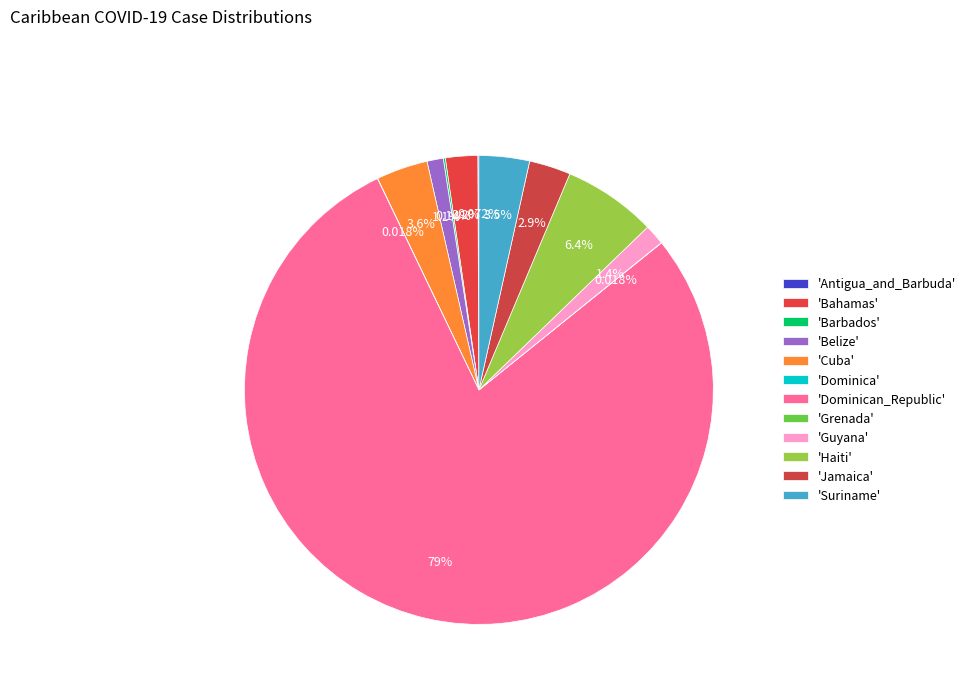

Rank the categories by value from highest to lowest.

Dominican_Republic, Haiti, Cuba, Suriname, Jamaica, Bahamas, Guyana, Belize, Barbados, Antigua_and_Barbuda, Dominica, Grenada